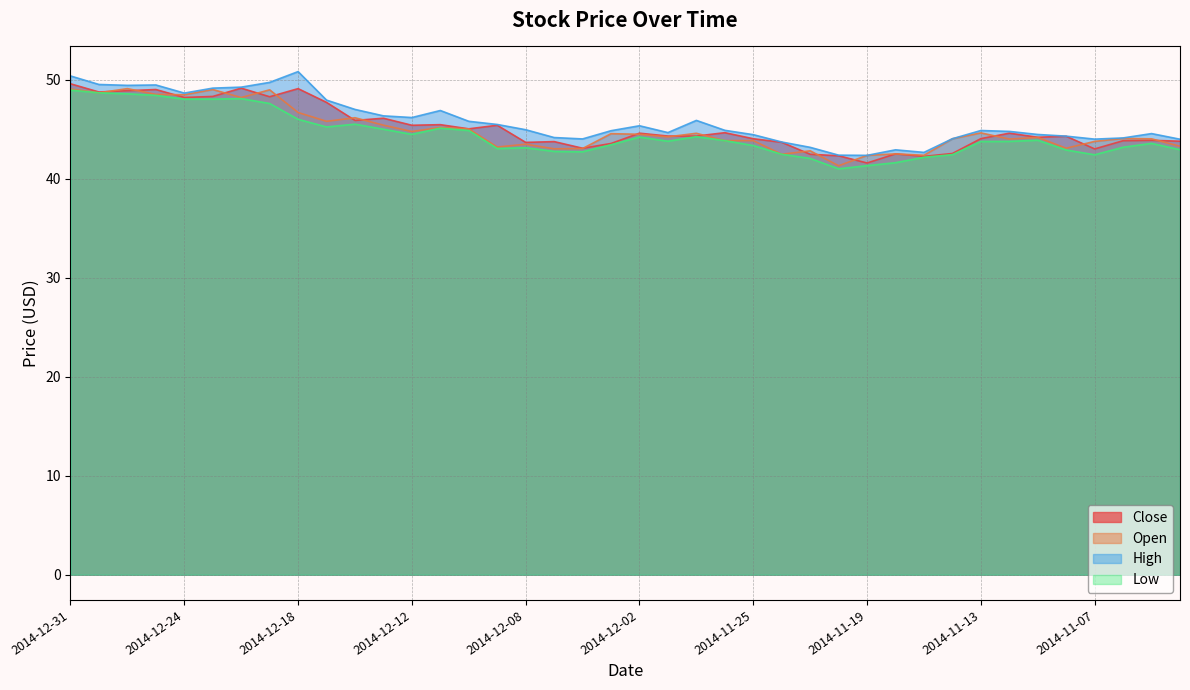

Does the chart display data point markers on the line(s)?

No